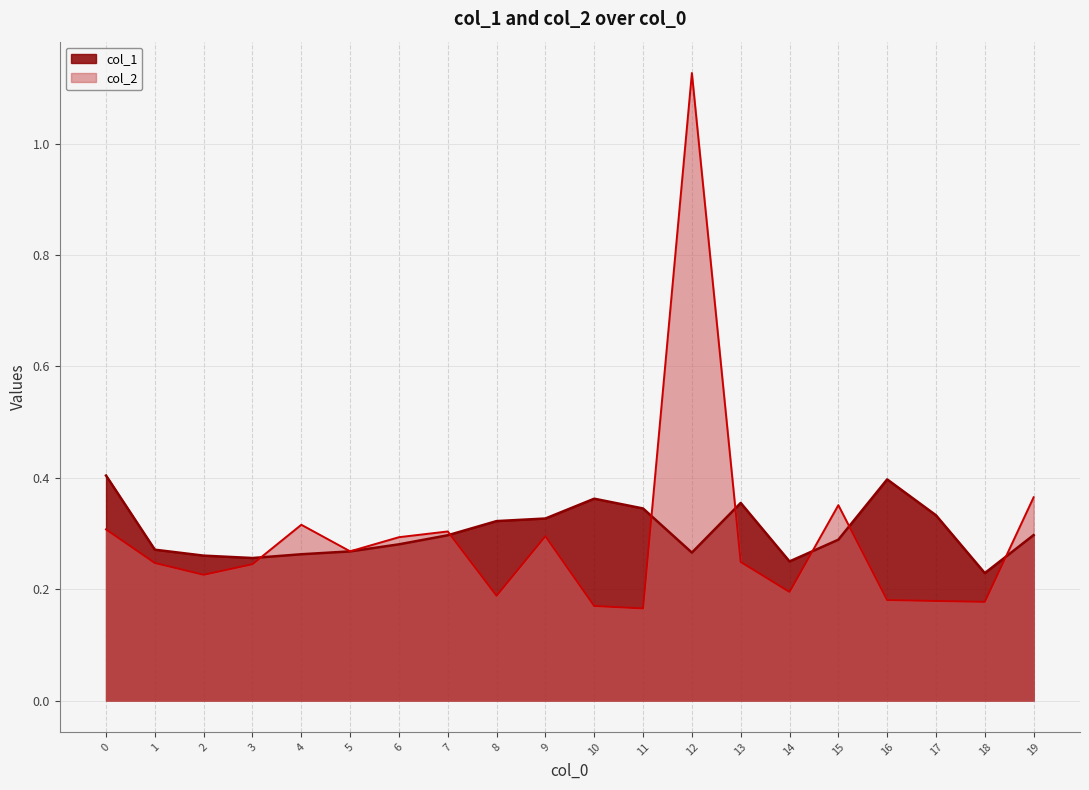

True or false: col_1 and col_2 intersect in this chart.

True